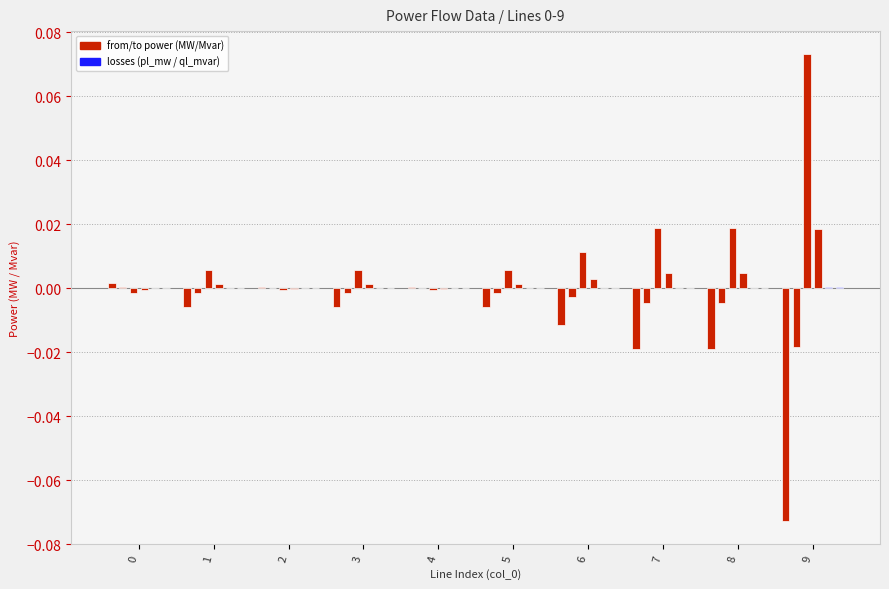

True or false: p_from_mw has a value of -0.0 at 5.

False